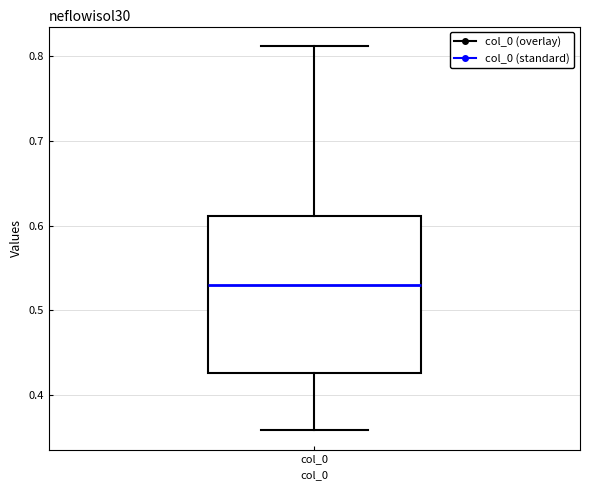

Transcribe this box plot: give where the median line is, the range the box spans, and where the two whiskers end, as read against the y-axis. The values are not printed on the chart, so give them approximately, as read against the axis.

median 0.53, box 0.43 to 0.61, whiskers 0.36 to 0.81